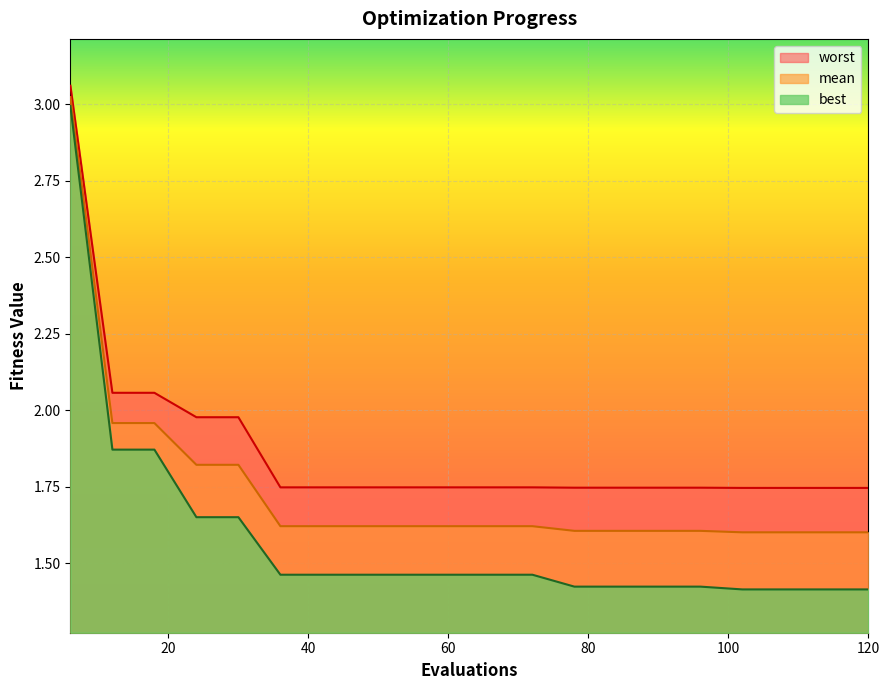

What is the minimum value for best?

1.4